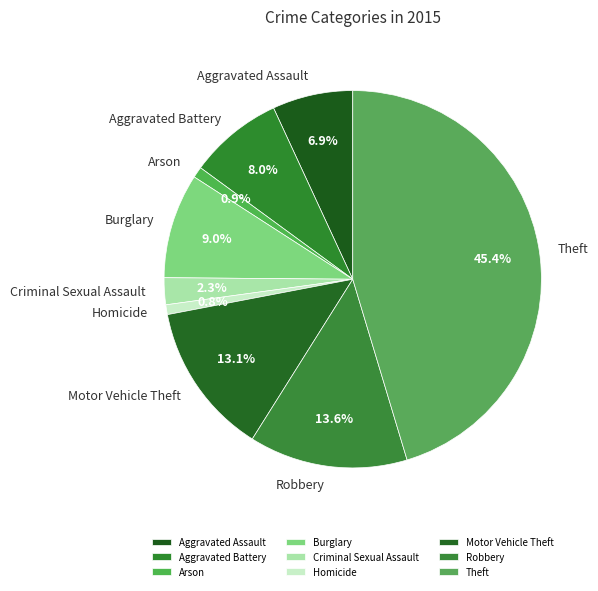

The Aggravated Assault slice represents 17% of the pie. True or false?

False